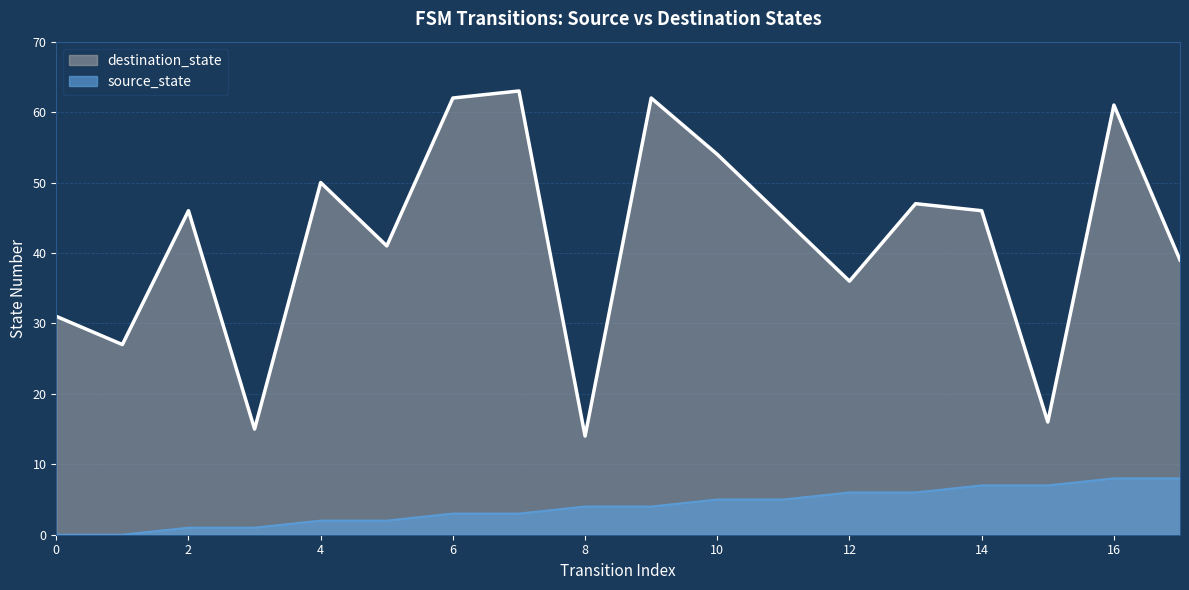

The source_state series shows 1 at 12. True or false?

False